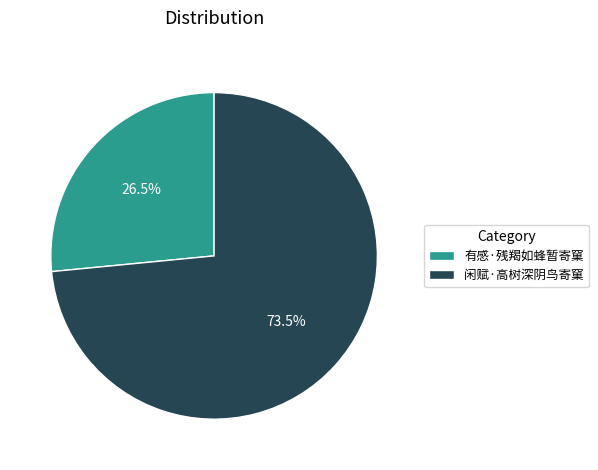

What is the majority slice?

闲赋·高树深阴鸟寄窠